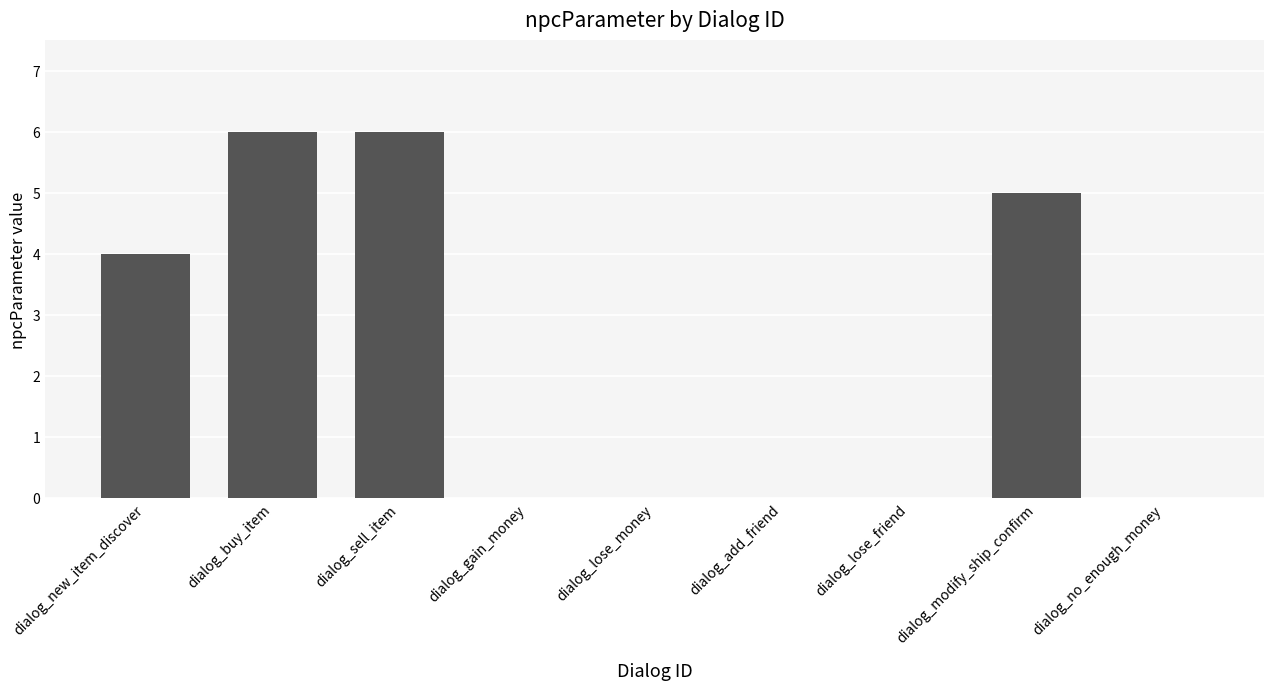

What is the change in value from dialog_buy_item to dialog_lose_friend?

-6